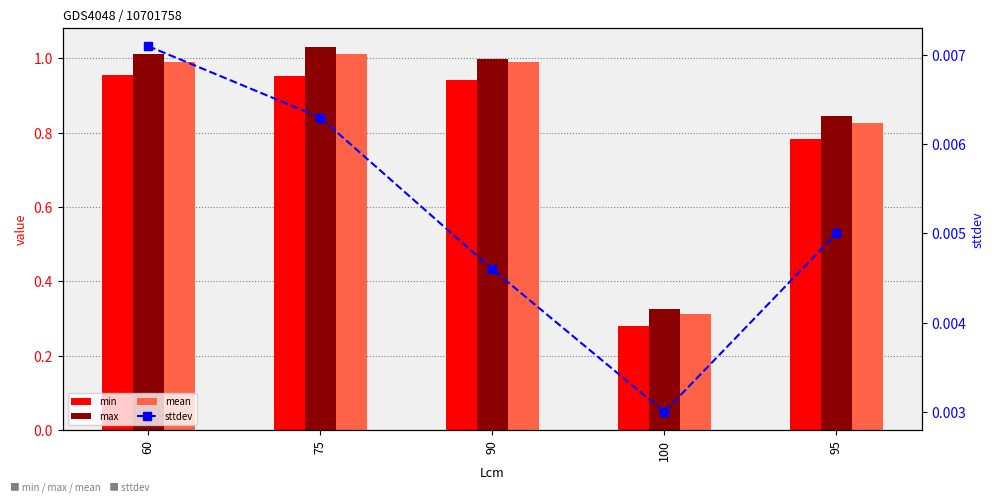

Is it true that sttdev equals 0.0 at 75?

True